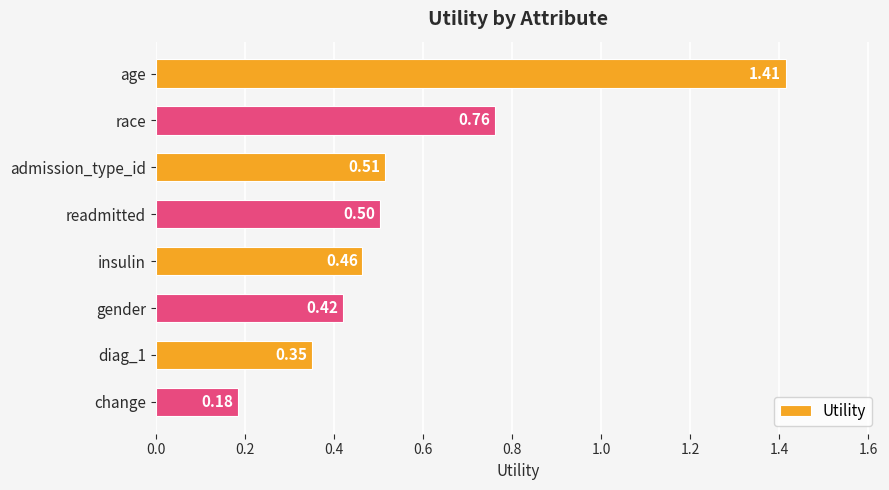

At which label is the value closest to 0?

change